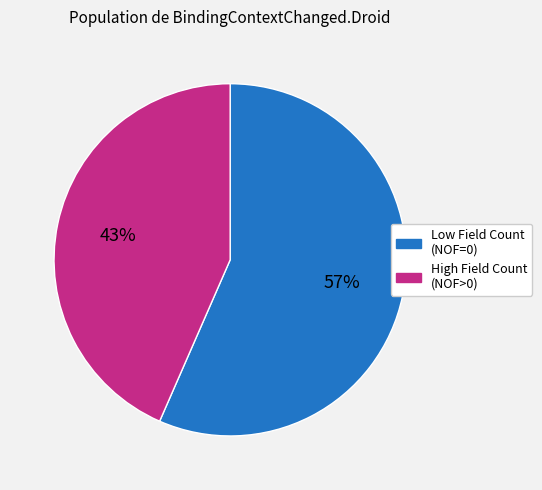

True or false: Low Field Count (NOF=0) accounts for 47% of the total.

False